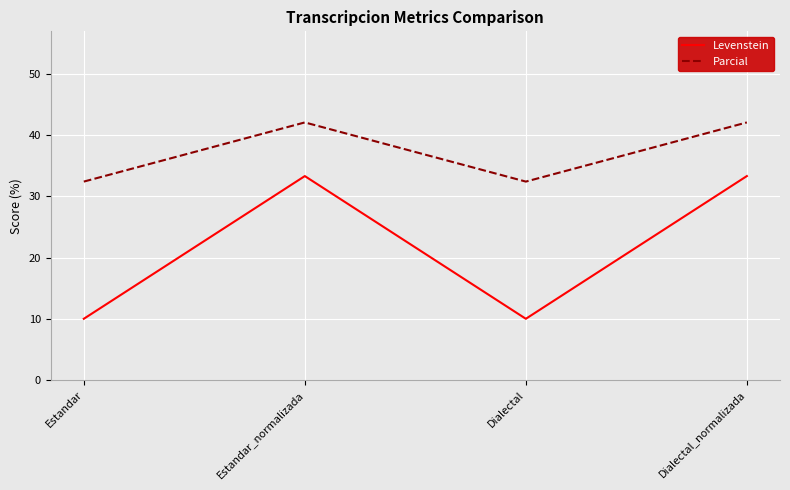

List the series in order of their peak value, highest first.

Parcial, Levenstein